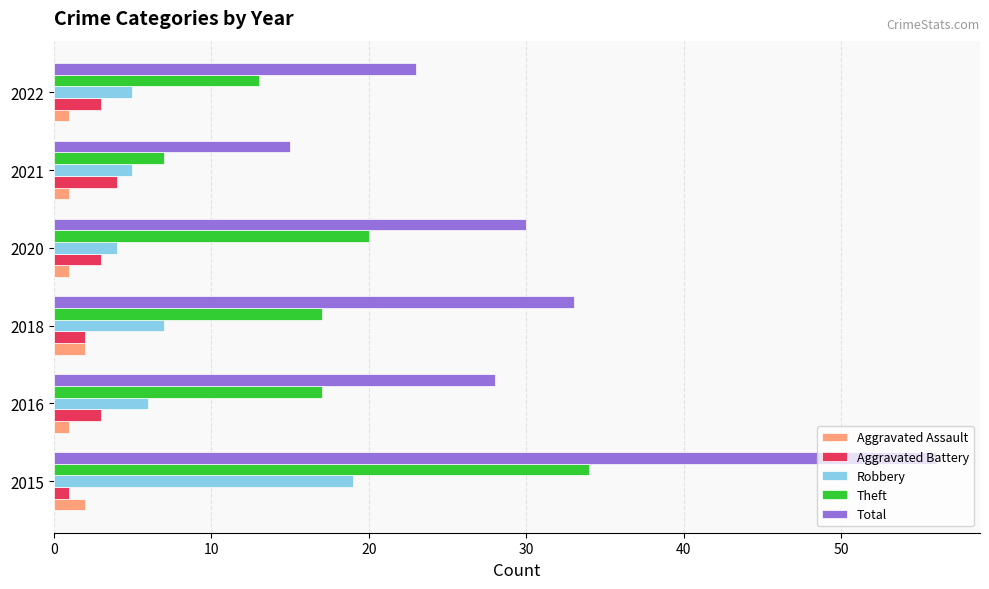

Which series changed the most between 2016 and 2022?

Total